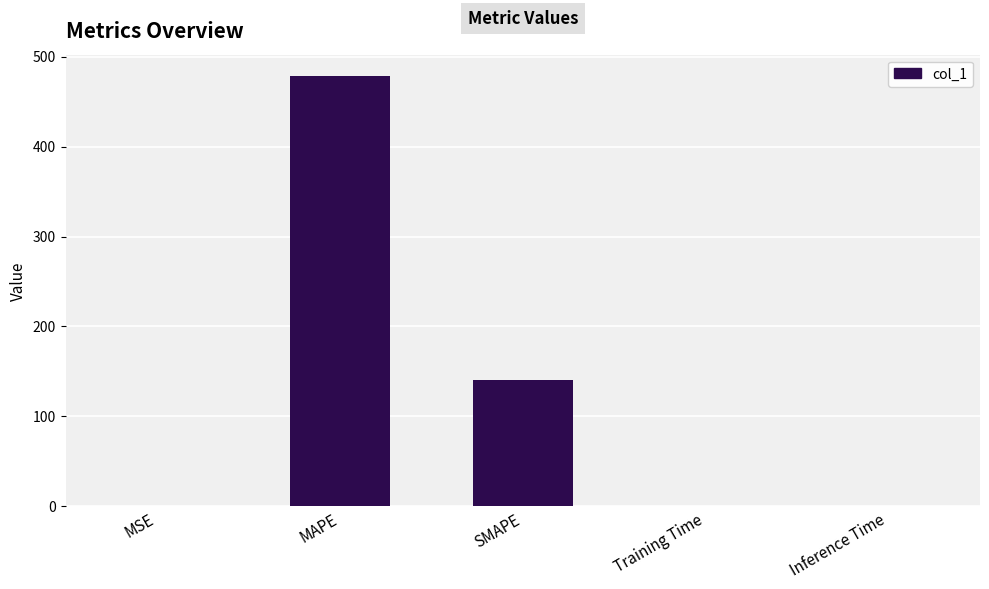

The chart shows a value of 738.8 at MAPE. True or false?

False